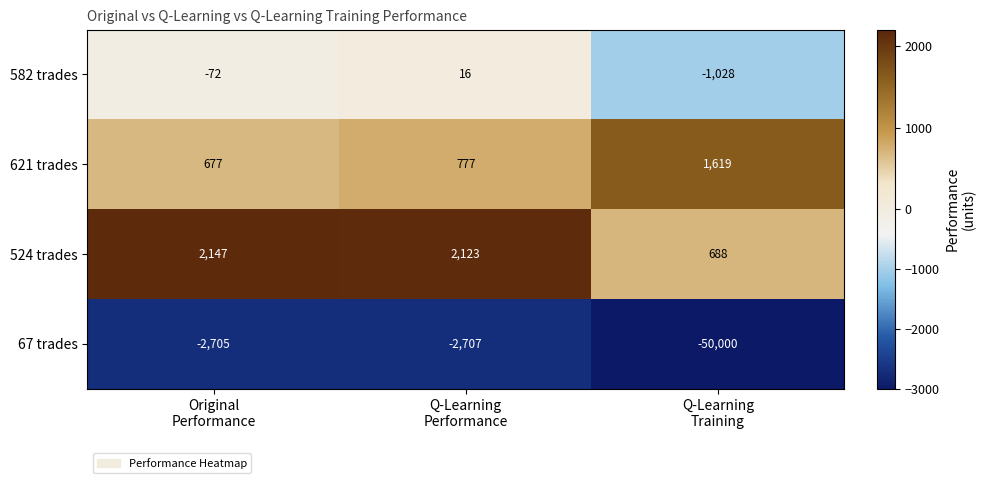

Which series has the largest range (max minus min)?

67 trades